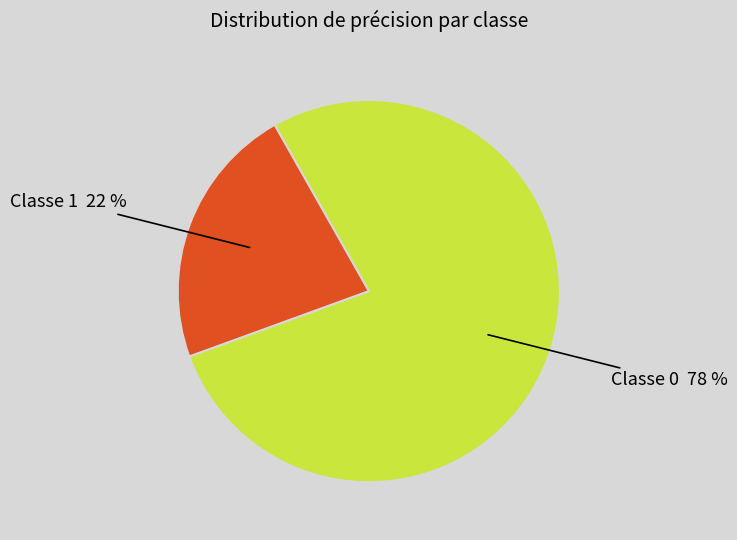

Is there a majority slice in this chart?

Yes